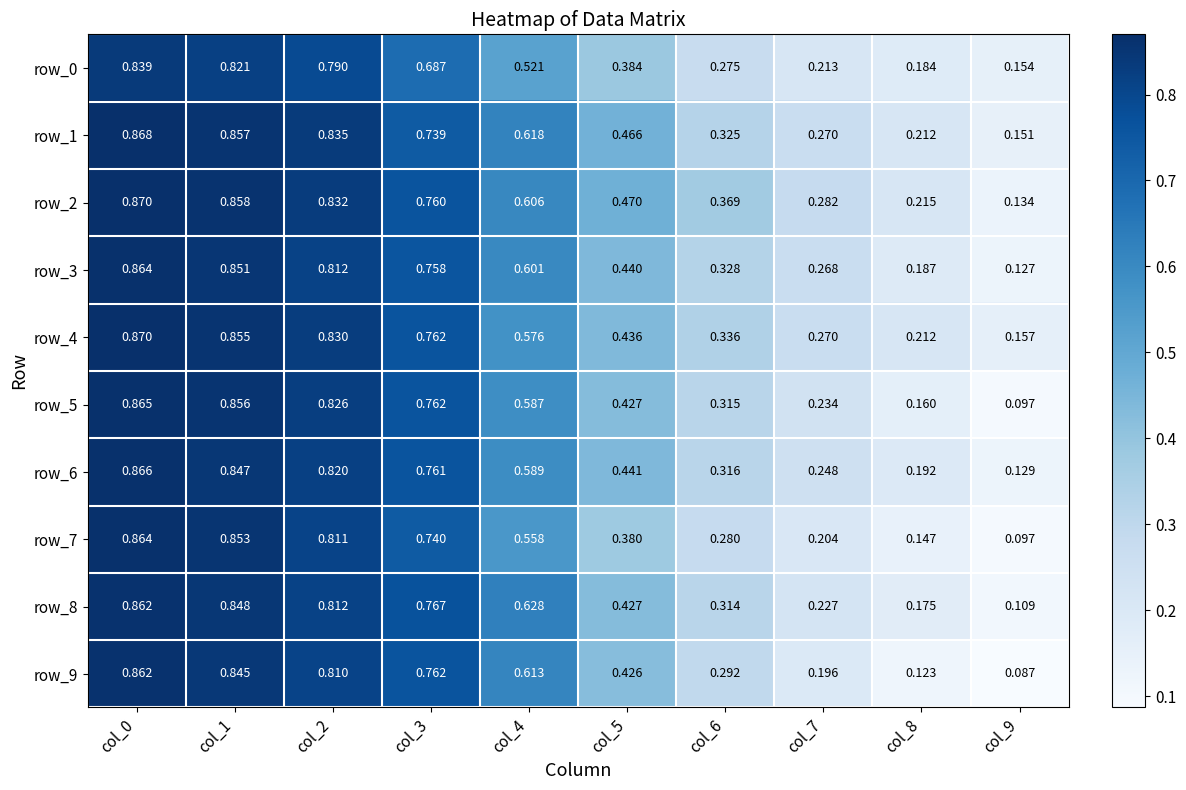

At how many categories does at least one series exceed 0?

10